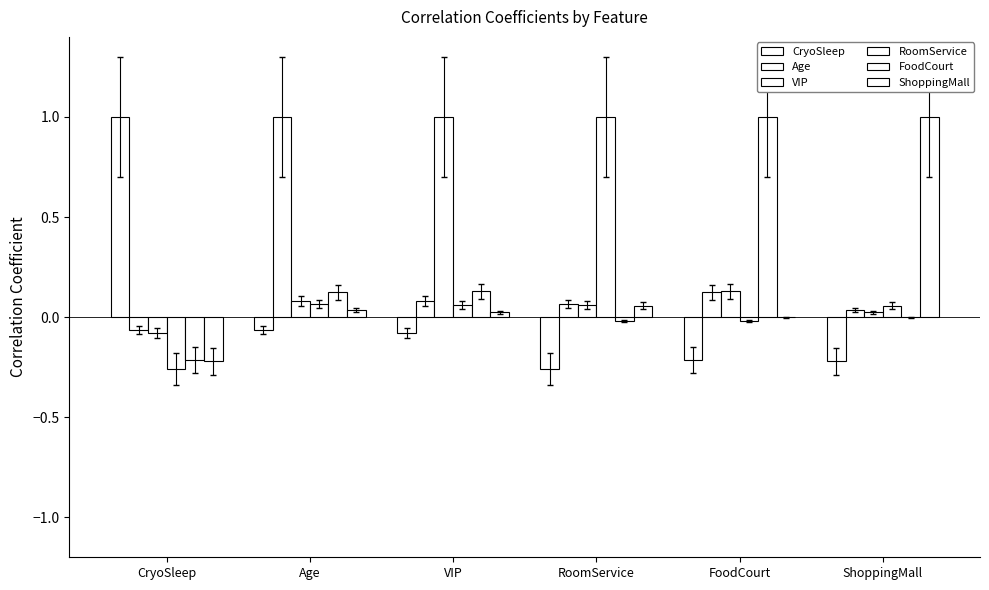

At which label is CryoSleep closest to 0?

Age